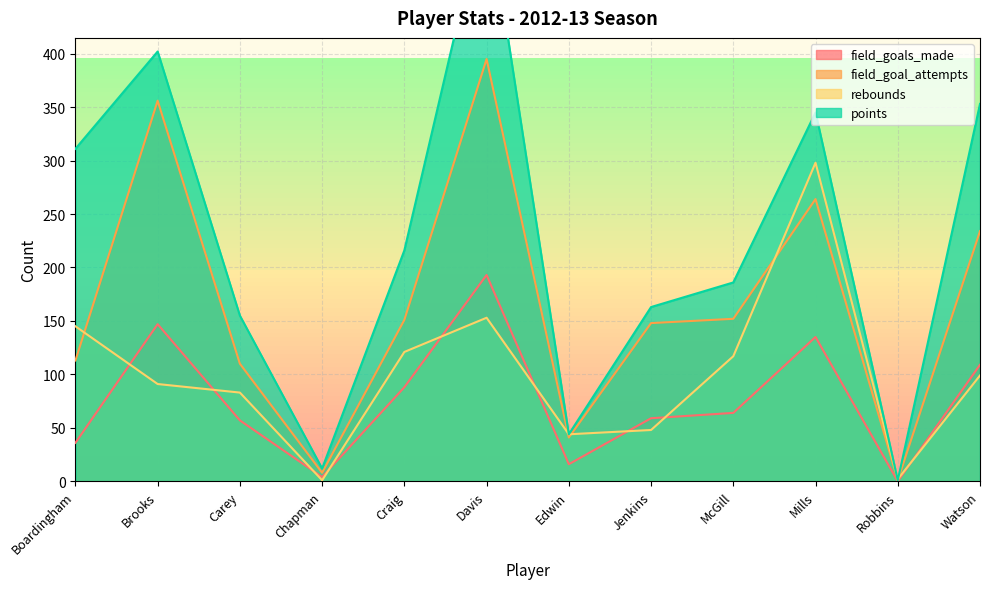

How many intersections are there between rebounds and field_goals_made?

9